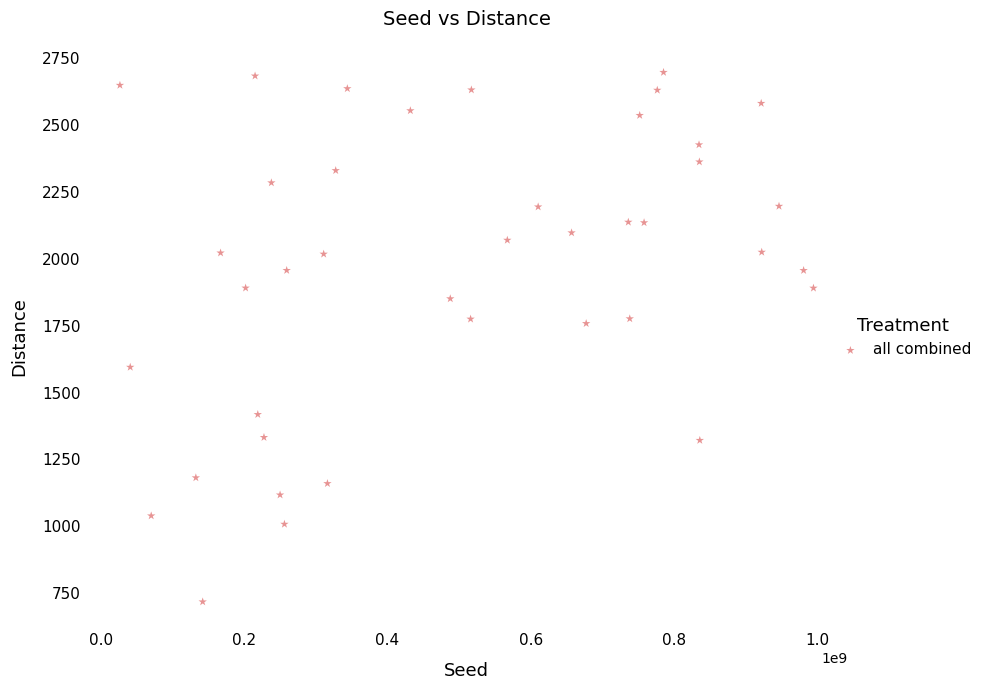

What is the range of Y values (max minus min)?

1981.1